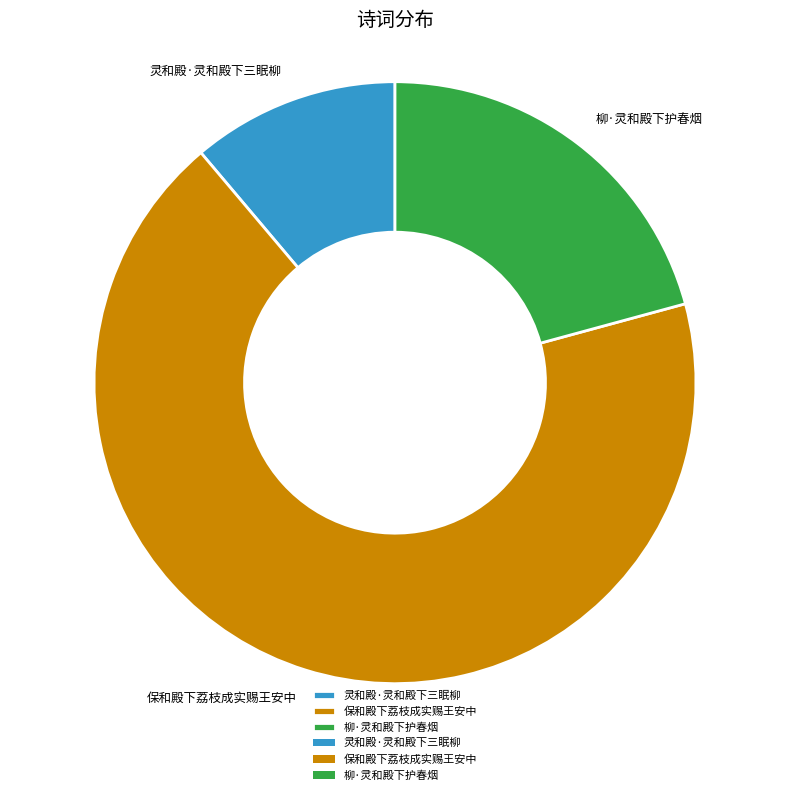

Rank the categories by value from lowest to highest.

灵和殿·灵和殿下三眠柳, 柳·灵和殿下护春烟, 保和殿下荔枝成实赐王安中